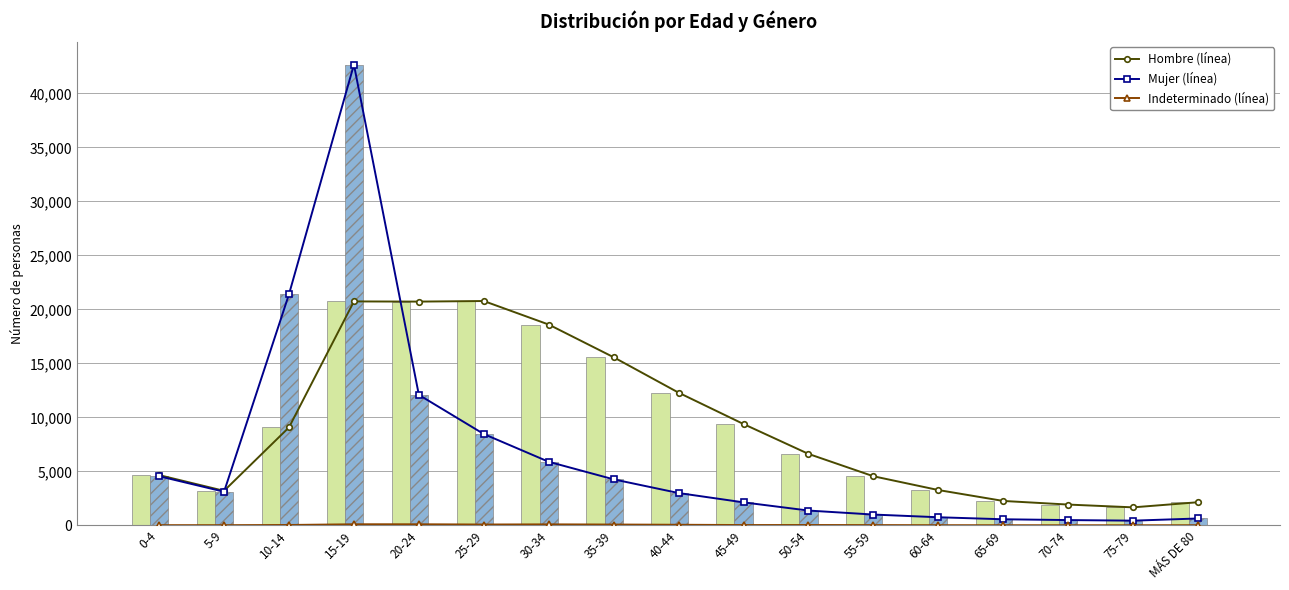

What is the label of the 11th bar from the left?

50-54